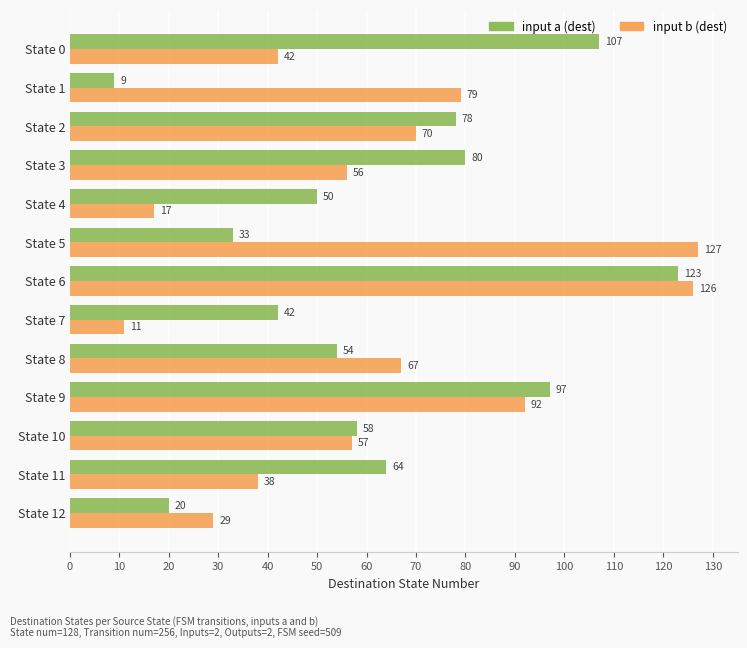

How many data points does each series have?

13